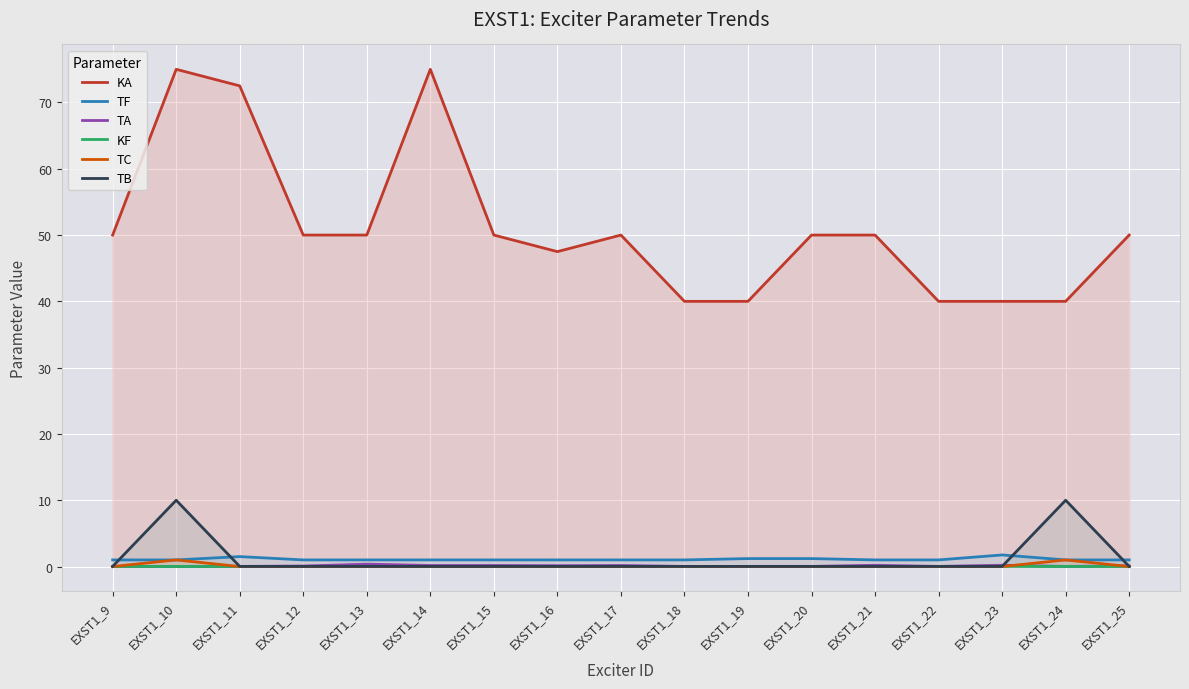

Reading left to right, list all the values displayed in this chart.

KA: EXST1_9=50.0	EXST1_10=75.0	EXST1_11=72.5	EXST1_12=50.0	EXST1_13=50.0	EXST1_14=75.0	EXST1_15=50.0	EXST1_16=47.5	EXST1_17=50.0	EXST1_18=40.0	EXST1_19=40.0	EXST1_20=50.0	EXST1_21=50.0	EXST1_22=40.0	EXST1_23=40.0	EXST1_24=40.0	EXST1_25=50.0
TF: EXST1_9=1.0	EXST1_10=1.0	EXST1_11=1.5	EXST1_12=1.0	EXST1_13=1.0	EXST1_14=1.0	EXST1_15=1.0	EXST1_16=1.0	EXST1_17=1.0	EXST1_18=1.0	EXST1_19=1.2	EXST1_20=1.2	EXST1_21=1.0	EXST1_22=1.0	EXST1_23=1.8	EXST1_24=1.0	EXST1_25=1.0
TA: EXST1_9=0.0	EXST1_10=0.0	EXST1_11=0.0	EXST1_12=0.1	EXST1_13=0.4	EXST1_14=0.2	EXST1_15=0.2	EXST1_16=0.1	EXST1_17=0.2	EXST1_18=0.0	EXST1_19=0.0	EXST1_20=0.0	EXST1_21=0.2	EXST1_22=0.0	EXST1_23=0.2	EXST1_24=0.0	EXST1_25=0.1
KF: EXST1_9=0.0	EXST1_10=0.0	EXST1_11=0.0	EXST1_12=0.0	EXST1_13=0.0	EXST1_14=0.0	EXST1_15=0.0	EXST1_16=0.0	EXST1_17=0.0	EXST1_18=0.0	EXST1_19=0.0	EXST1_20=0.0	EXST1_21=0.0	EXST1_22=0.0	EXST1_23=0.0	EXST1_24=0.0	EXST1_25=0.0
TC: EXST1_9=0.0	EXST1_10=1.0	EXST1_11=0.0	EXST1_12=0.0	EXST1_13=0.0	EXST1_14=0.0	EXST1_15=0.0	EXST1_16=0.0	EXST1_17=0.0	EXST1_18=0.0	EXST1_19=0.0	EXST1_20=0.0	EXST1_21=0.0	EXST1_22=0.0	EXST1_23=0.0	EXST1_24=1.0	EXST1_25=0.0
TB: EXST1_9=0.0	EXST1_10=10.0	EXST1_11=0.0	EXST1_12=0.0	EXST1_13=0.0	EXST1_14=0.0	EXST1_15=0.0	EXST1_16=0.0	EXST1_17=0.0	EXST1_18=0.0	EXST1_19=0.0	EXST1_20=0.0	EXST1_21=0.0	EXST1_22=0.0	EXST1_23=0.0	EXST1_24=10.0	EXST1_25=0.0